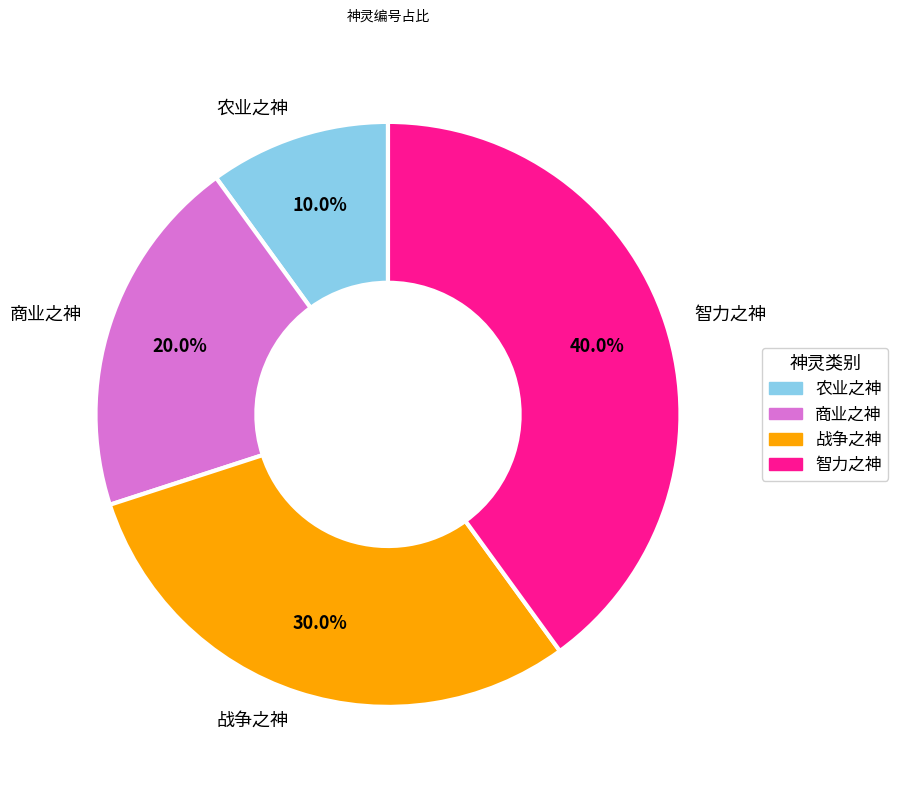

What percentage is the 农业之神 slice, to the nearest percent?

10%